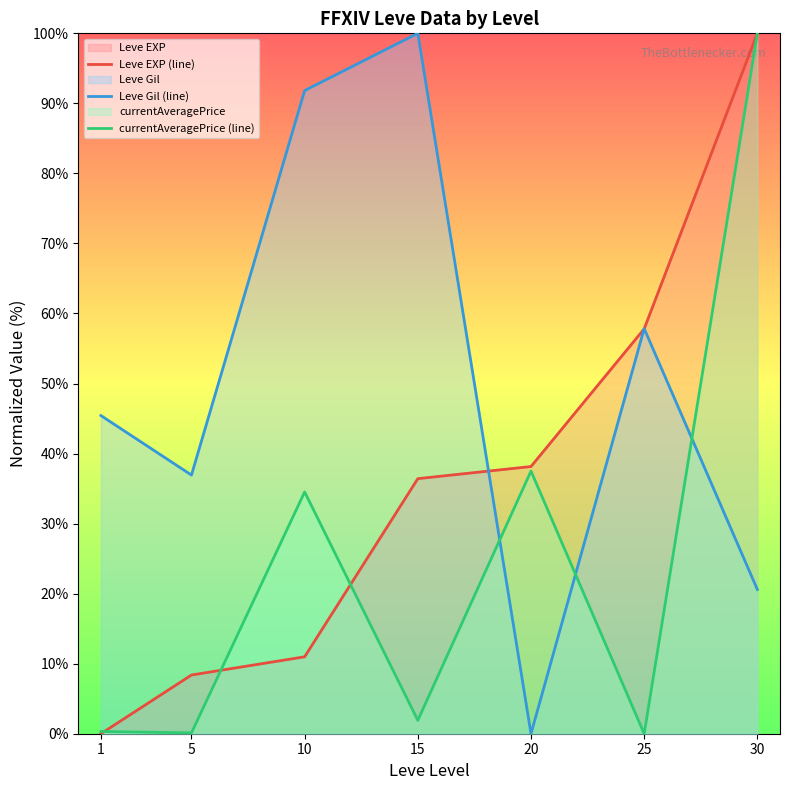

What is the value of the currentAveragePrice (line) point at the 4th from the left?

1.9